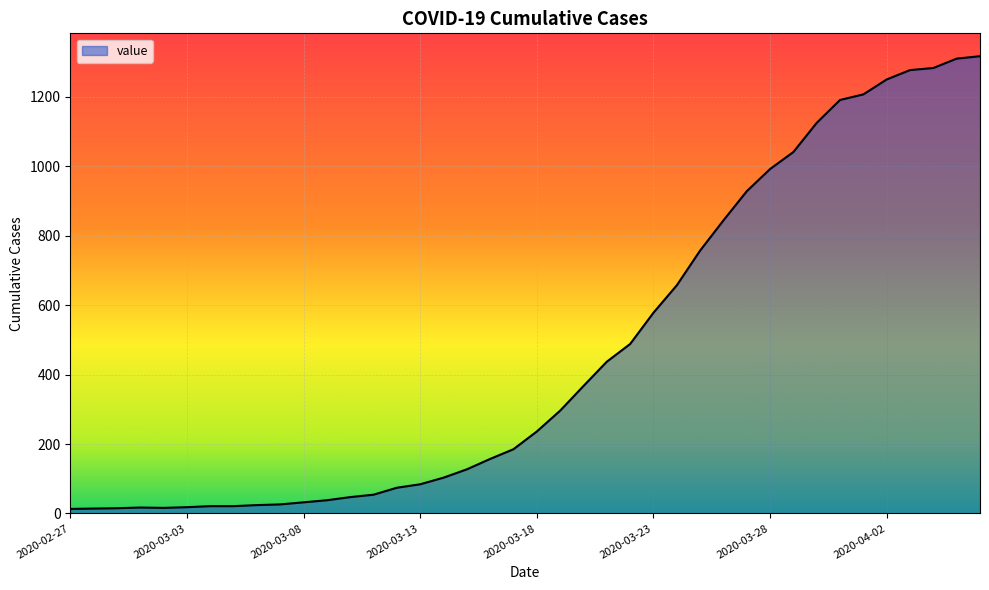

What is the maximum value shown in the chart?

1317